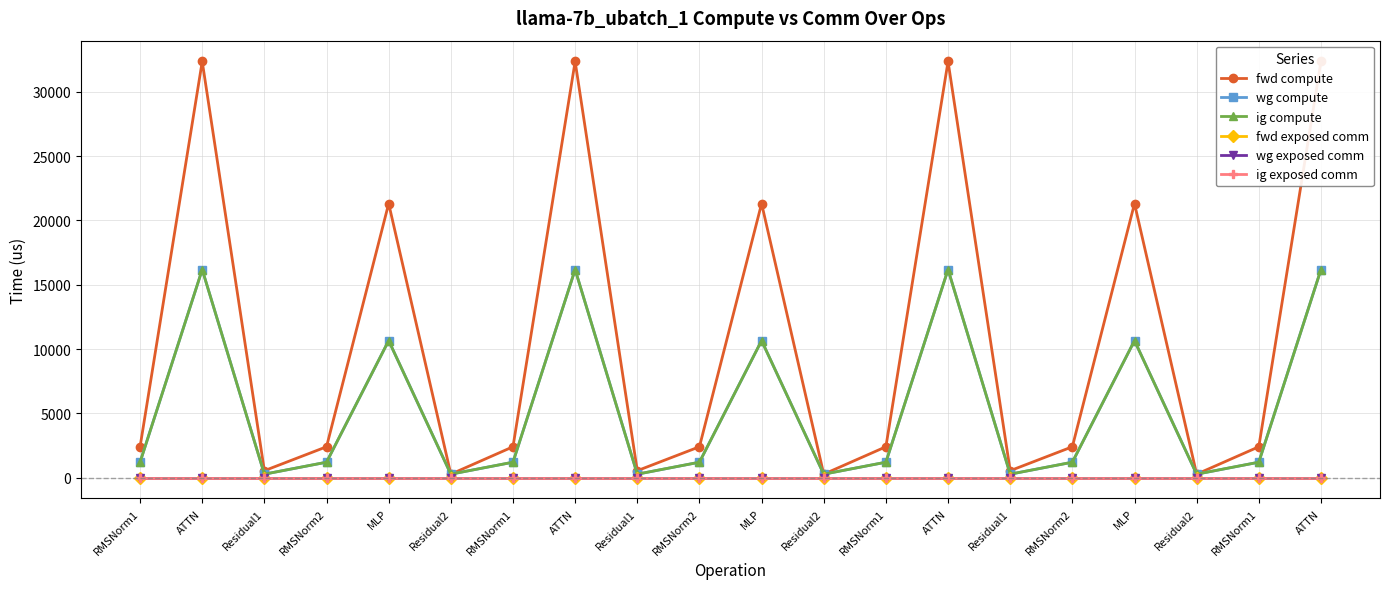

Reading left to right, what are all the values shown in this chart?

fwd compute: 2401.8	32356.9	540.7	2401.8	21308.4	270.3	2401.8	32356.9	540.7	2401.8	21308.4	270.3	2401.8	32356.9	540.7	2401.8	21308.4	270.3	2401.8	32356.9
wg compute: 1200.9	16178.4	270.3	1200.9	10654.2	270.3	1200.9	16178.4	270.3	1200.9	10654.2	270.3	1200.9	16178.4	270.3	1200.9	10654.2	270.3	1200.9	16178.4
ig compute: 1200.9	16178.4	270.3	1200.9	10654.2	270.3	1200.9	16178.4	270.3	1200.9	10654.2	270.3	1200.9	16178.4	270.3	1200.9	10654.2	270.3	1200.9	16178.4
fwd exposed comm: 0.0	0.0	0.0	0.0	0.0	0.0	0.0	0.0	0.0	0.0	0.0	0.0	0.0	0.0	0.0	0.0	0.0	0.0	0.0	0.0
wg exposed comm: 0.0	0.0	0.0	0.0	0.0	0.0	0.0	0.0	0.0	0.0	0.0	0.0	0.0	0.0	0.0	0.0	0.0	0.0	0.0	0.0
ig exposed comm: 0.0	0.0	0.0	0.0	0.0	0.0	0.0	0.0	0.0	0.0	0.0	0.0	0.0	0.0	0.0	0.0	0.0	0.0	0.0	0.0